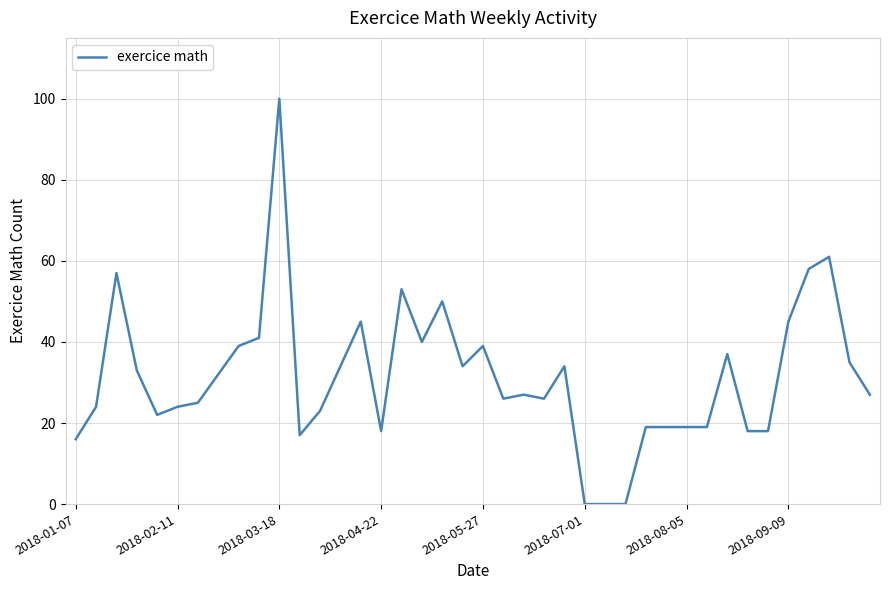

What is the difference between the maximum and minimum values?

100